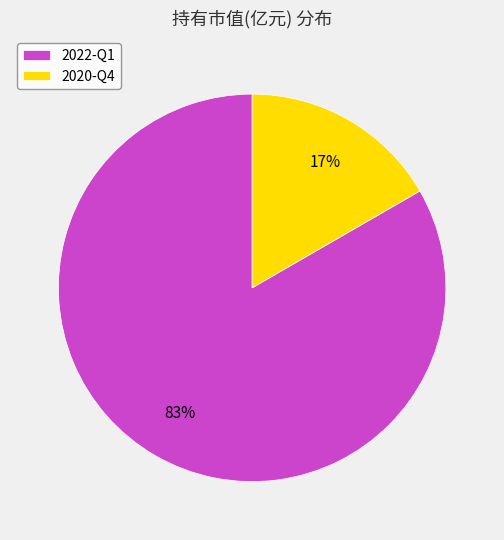

Combined, do 2022-Q1 and 2020-Q4 account for over 50%?

Yes